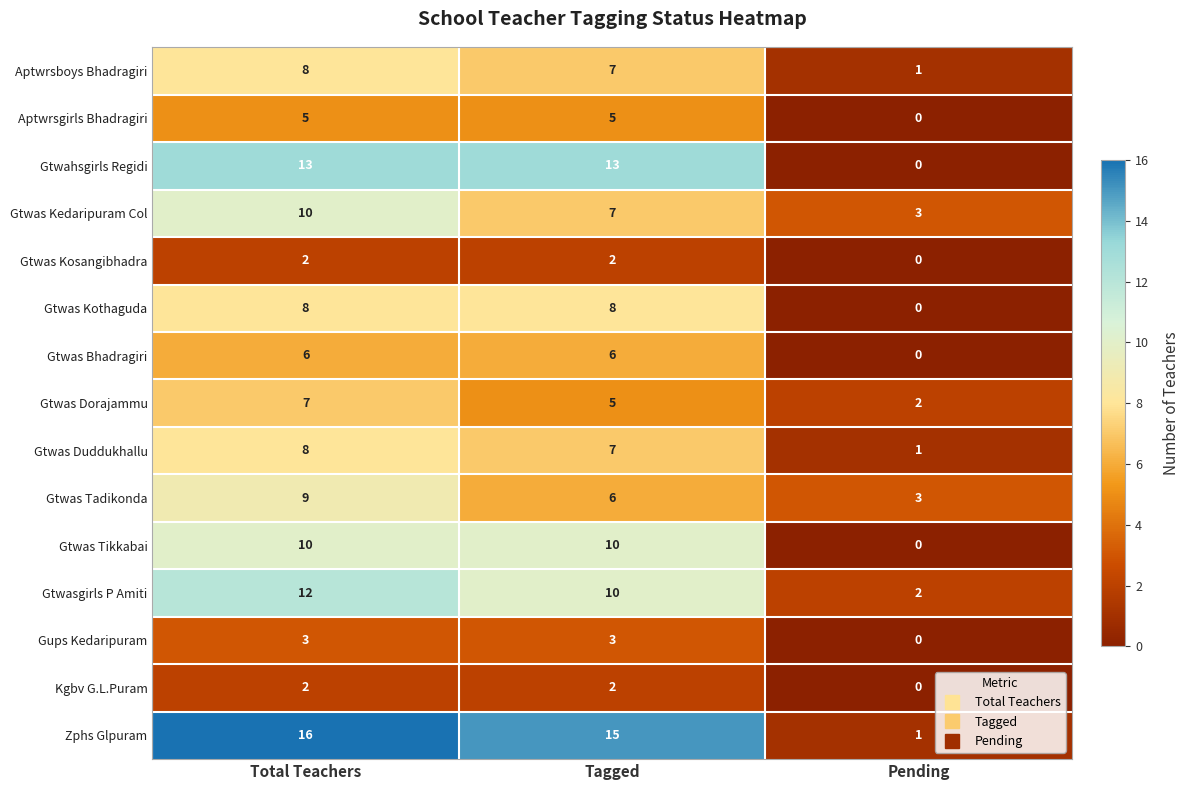

Which series has the largest range (max minus min)?

Zphs Glpuram